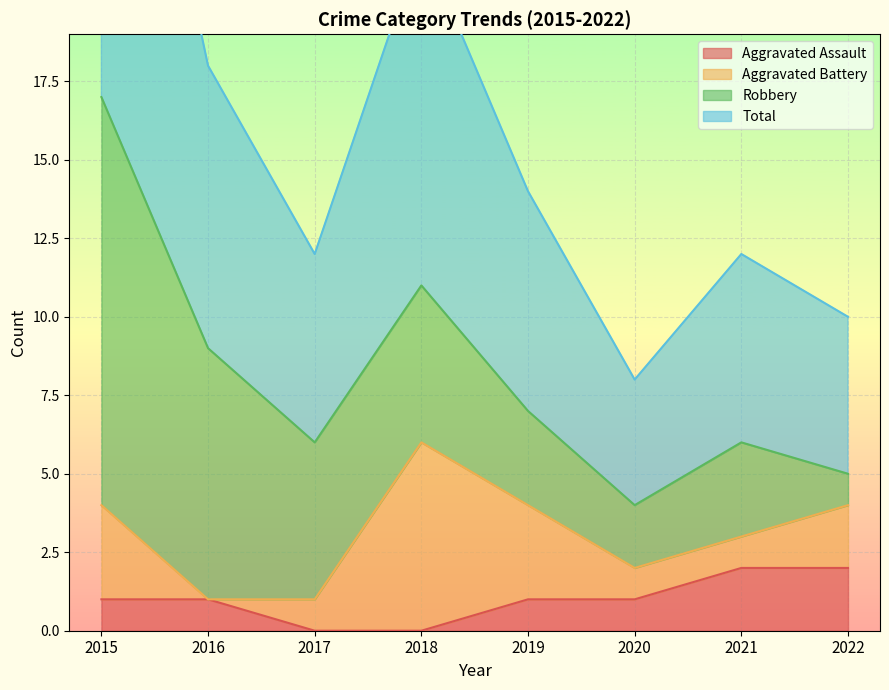

Is it true that Aggravated Assault equals 0 at 2017?

True